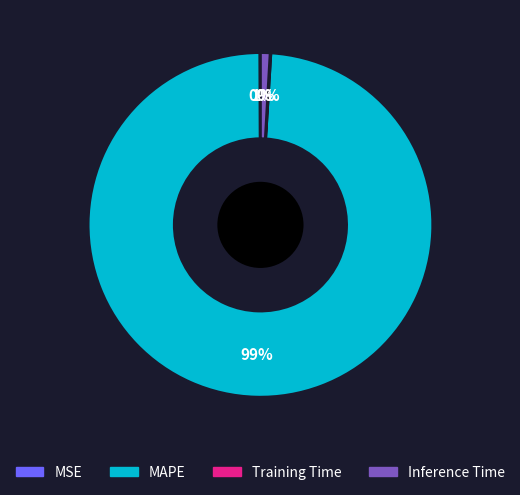

Which slice is the largest?

MAPE